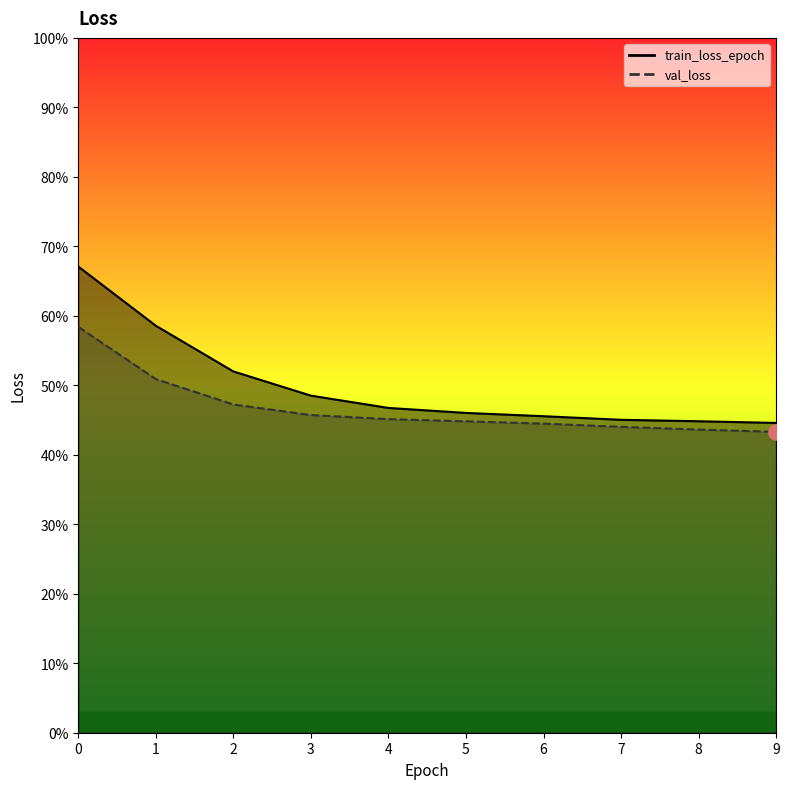

What are all the series names shown in the legend?

train_loss_epoch, val_loss